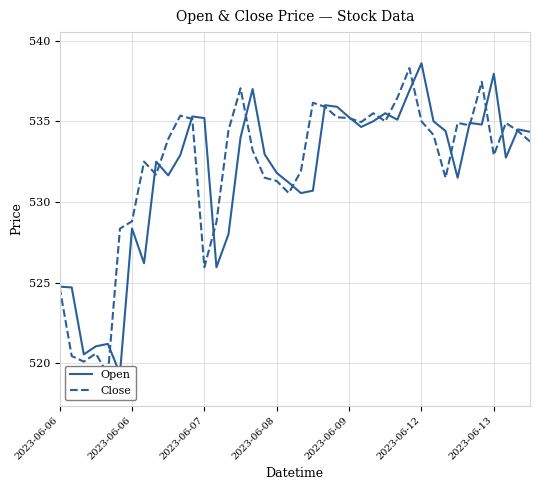

The Close series shows 308.5 at 21. True or false?

False